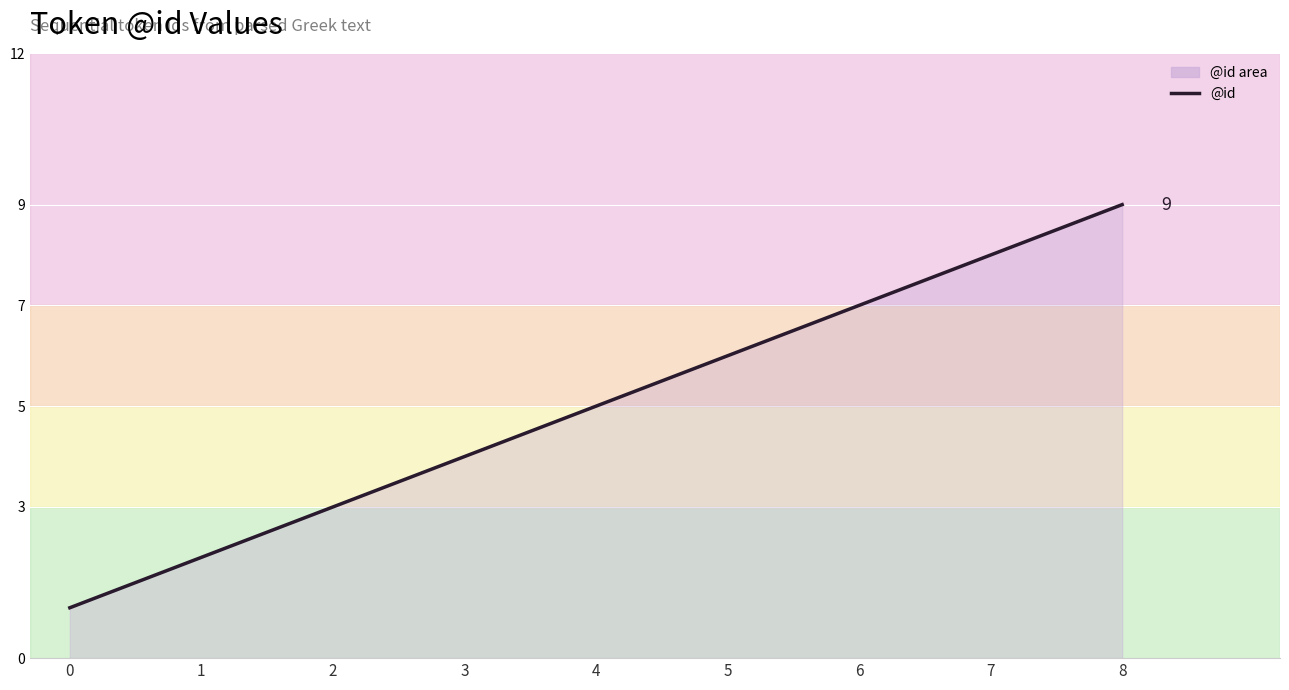

What is the difference between the values at 0 and 1?

1